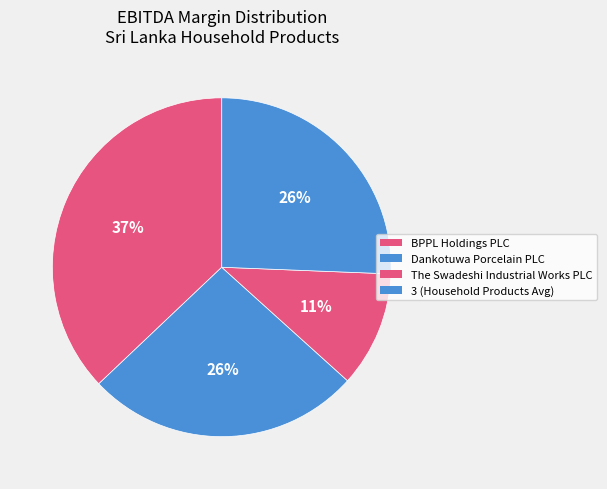

To the nearest percent, what portion does The Swadeshi Industrial Works PLC represent?

11%